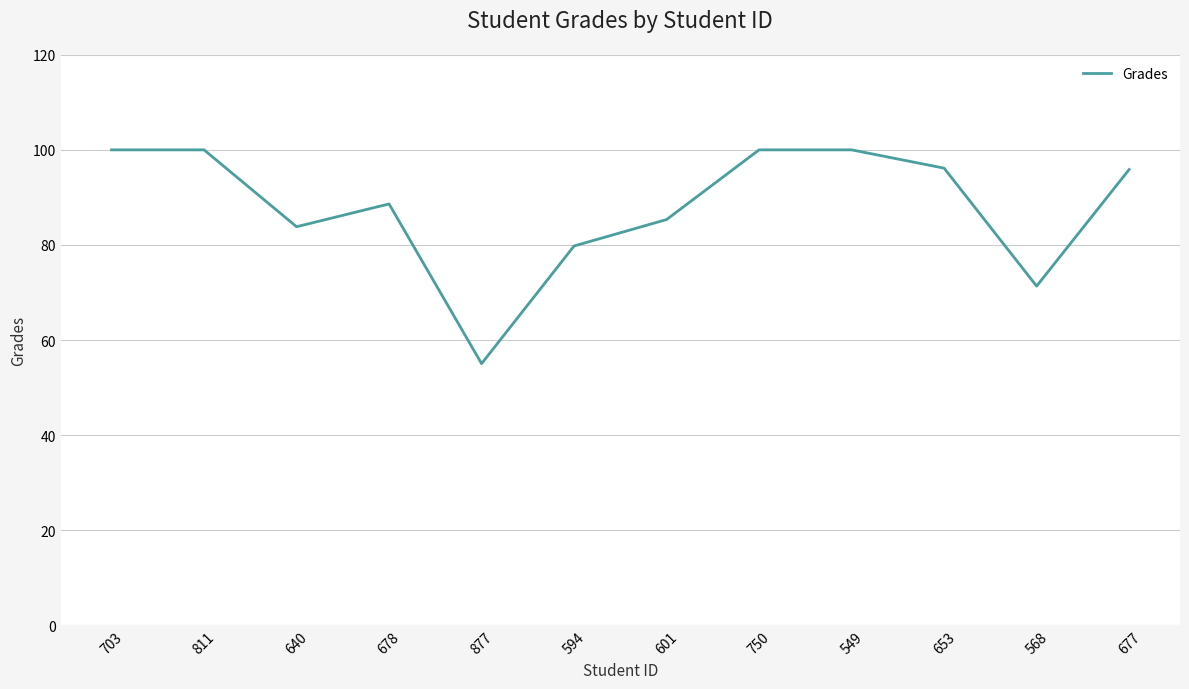

The value at 877 is 72.7. True or false?

False